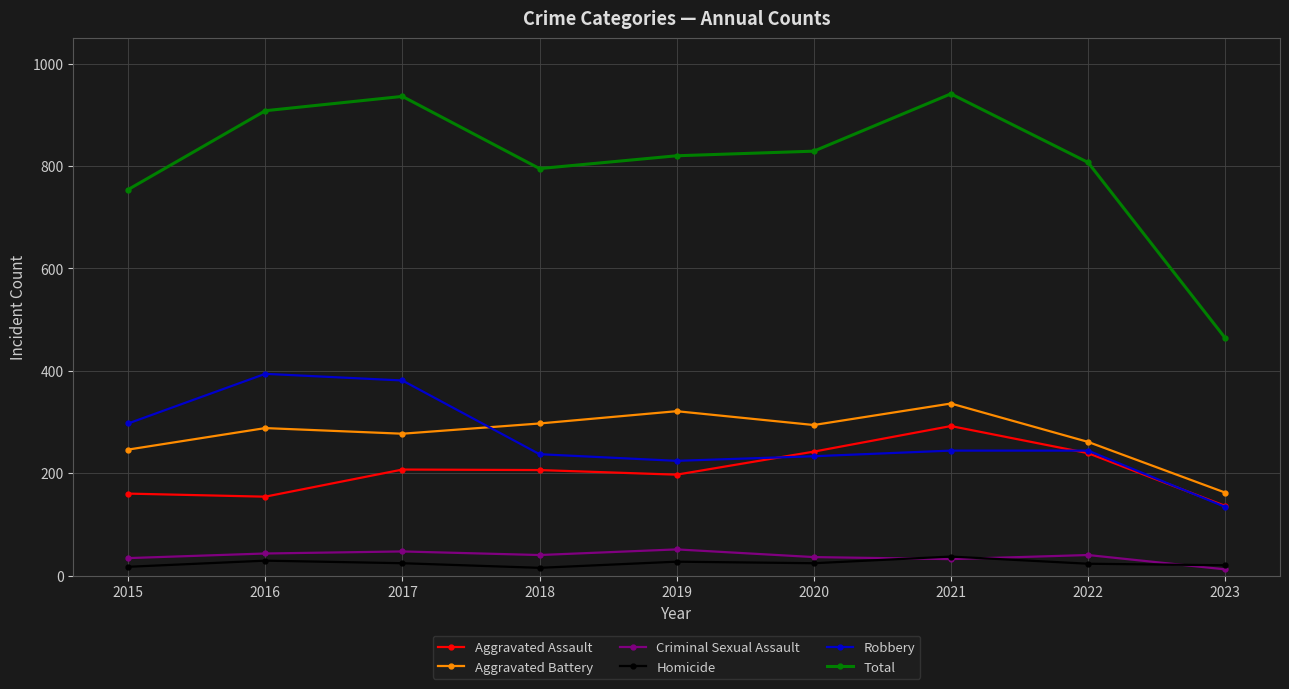

Which series has the largest total across all categories?

Total